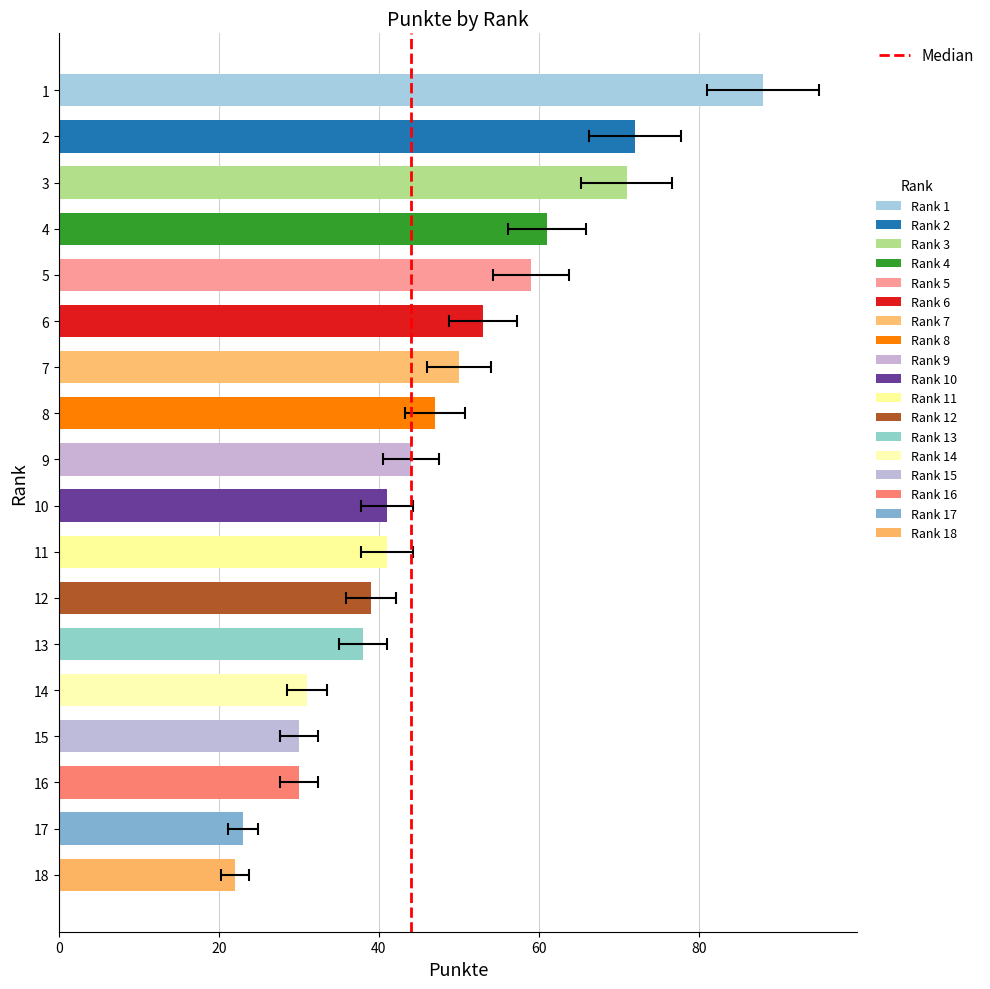

Approximately how many times larger is the value at 11 compared to 16?

1.4